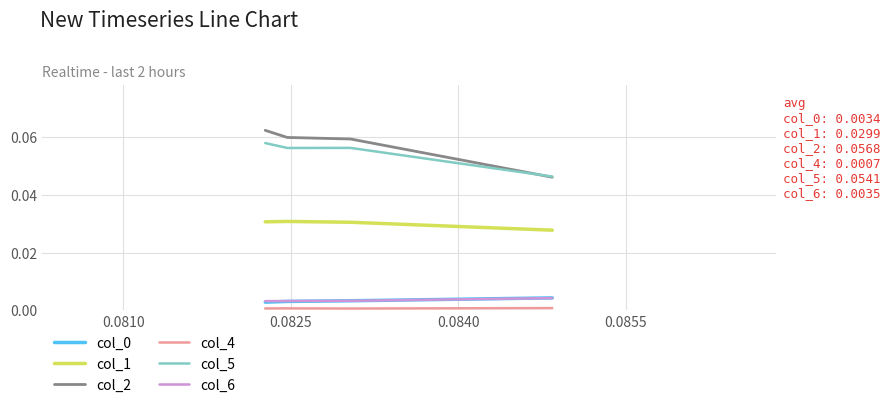

Count the number of data series in this chart.

6